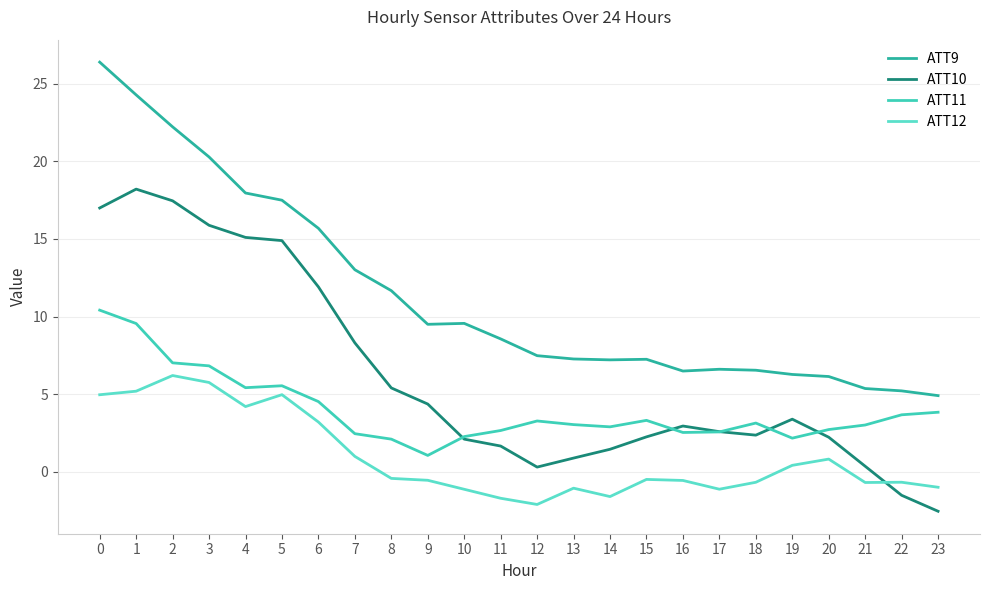

Rank the series by their maximum value, from highest to lowest.

ATT9, ATT10, ATT11, ATT12